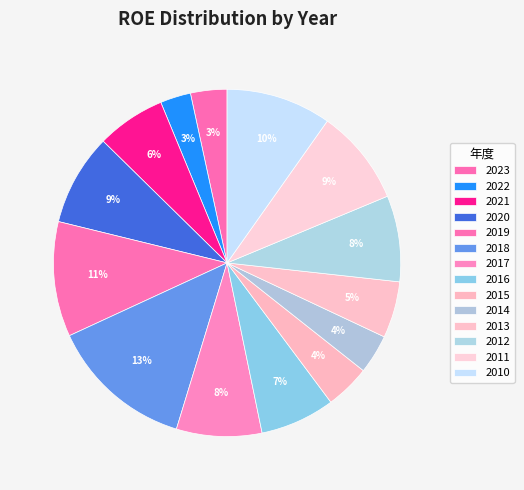

To the nearest percent, what is the combined percentage of 2017 and 2021?

14%